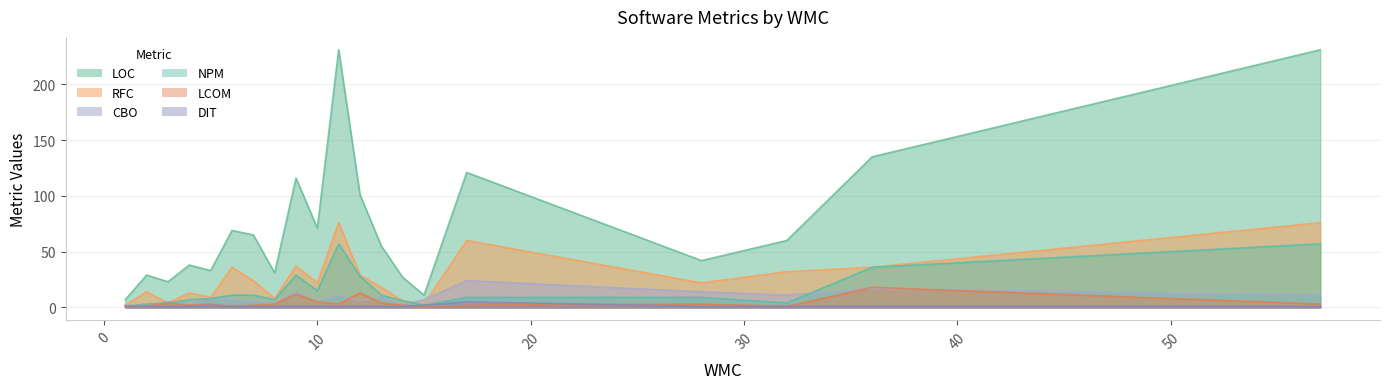

Where is the first local maximum for DIT?

5